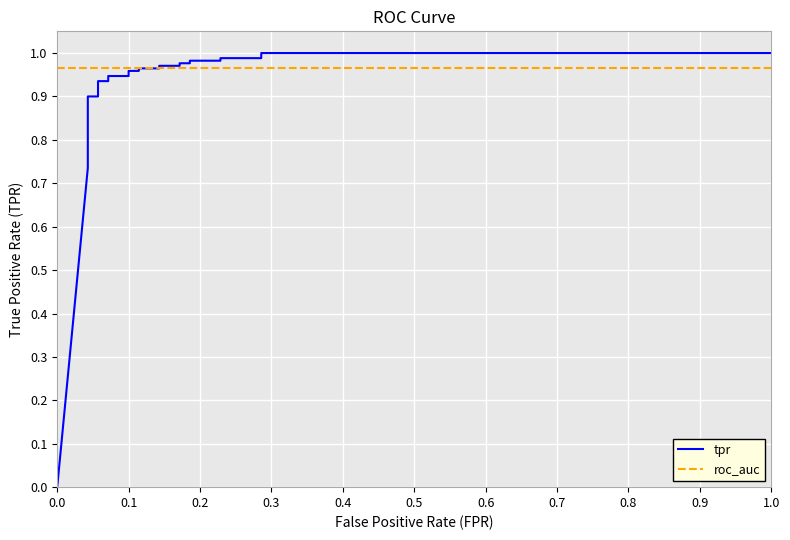

What is the sum of all roc_auc values?

22.2